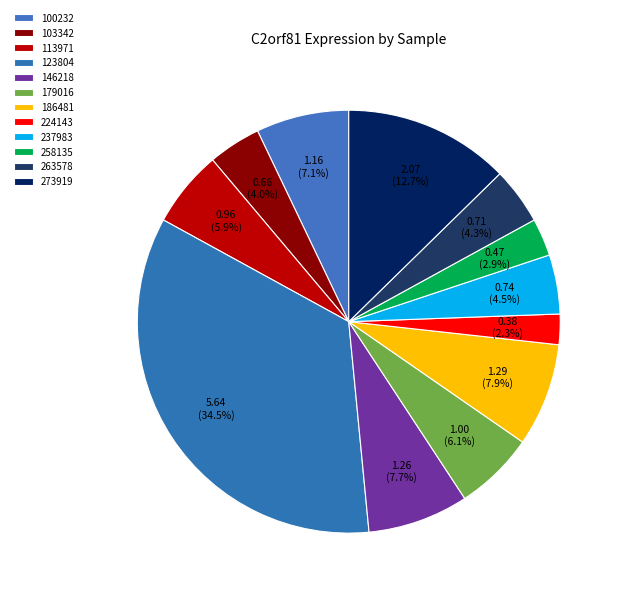

What is the largest slice in the pie chart?

123804